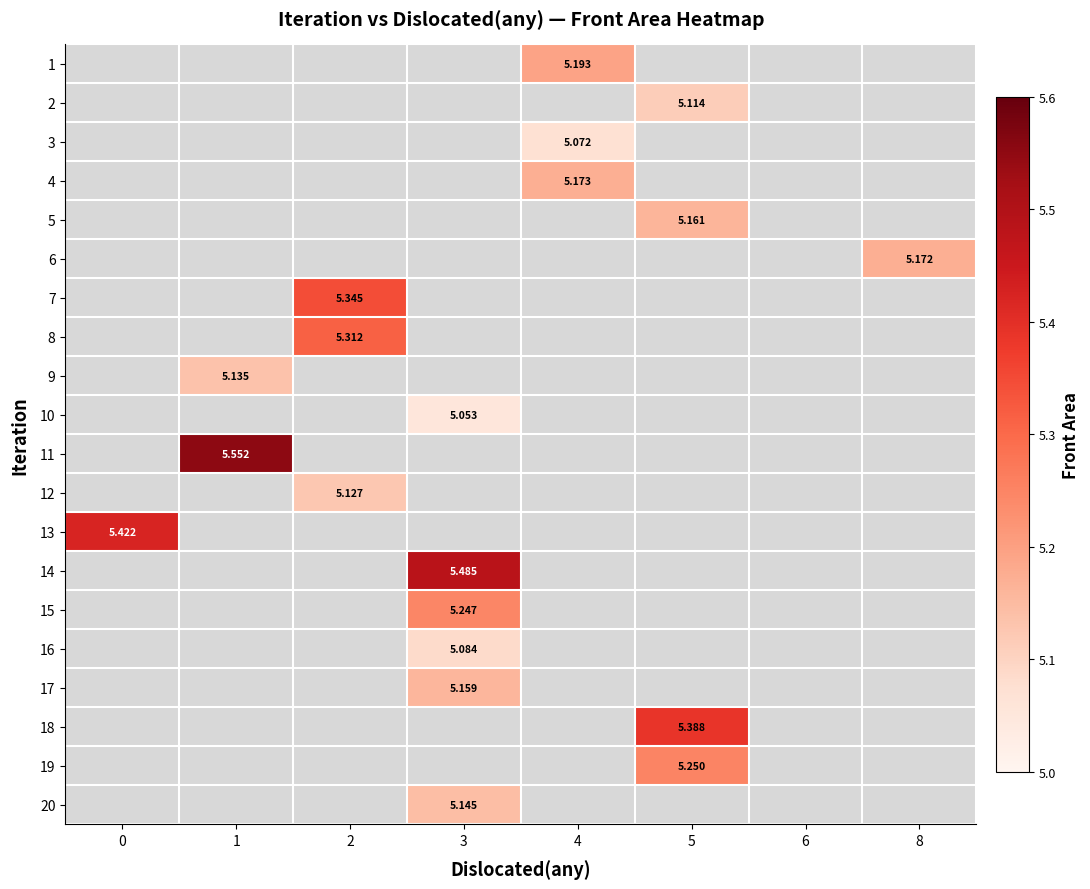

Is the value of 6 at 8 greater than the value of 1 at 4?

No